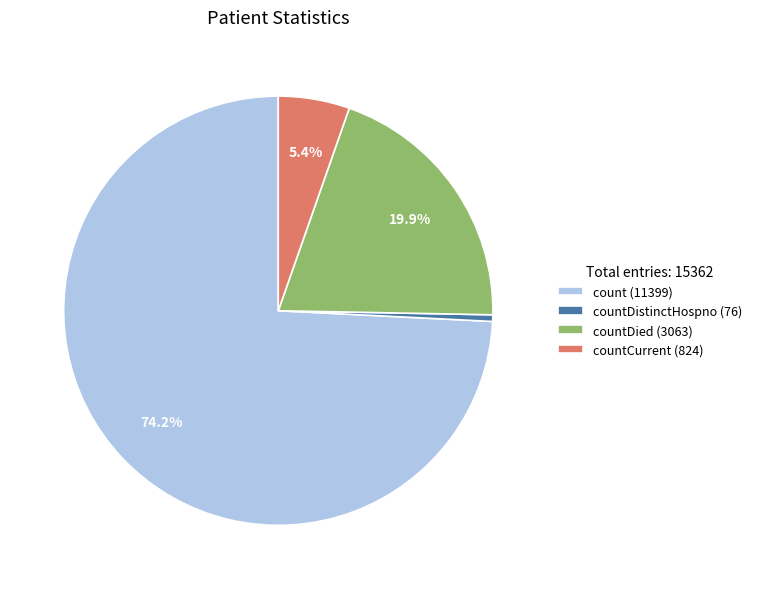

What is the majority slice?

count (11399)